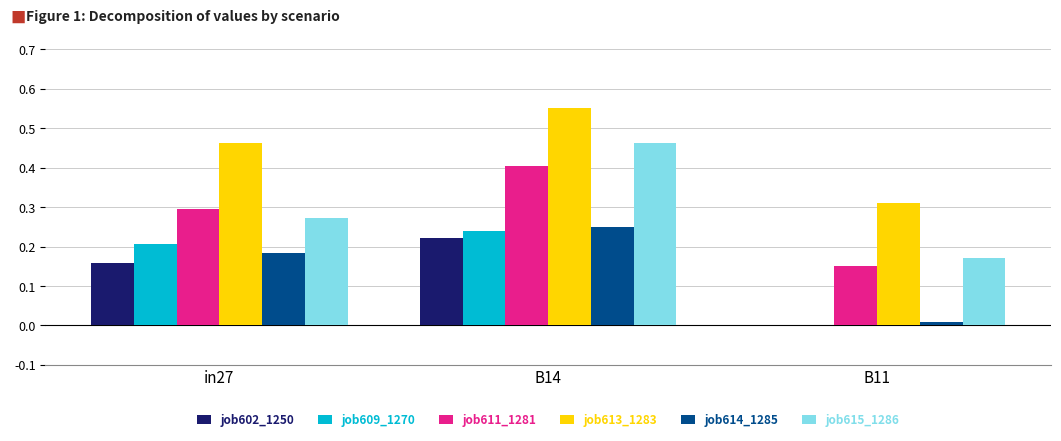

What is the sum of all job609_1270 values?

0.4